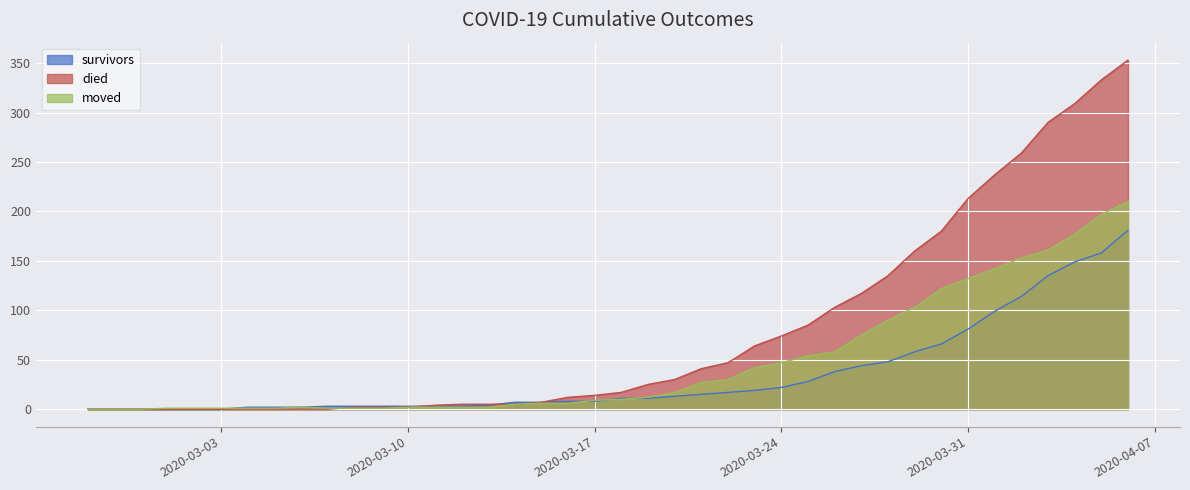

After their last crossing, which series has the higher values: survivors or moved?

moved